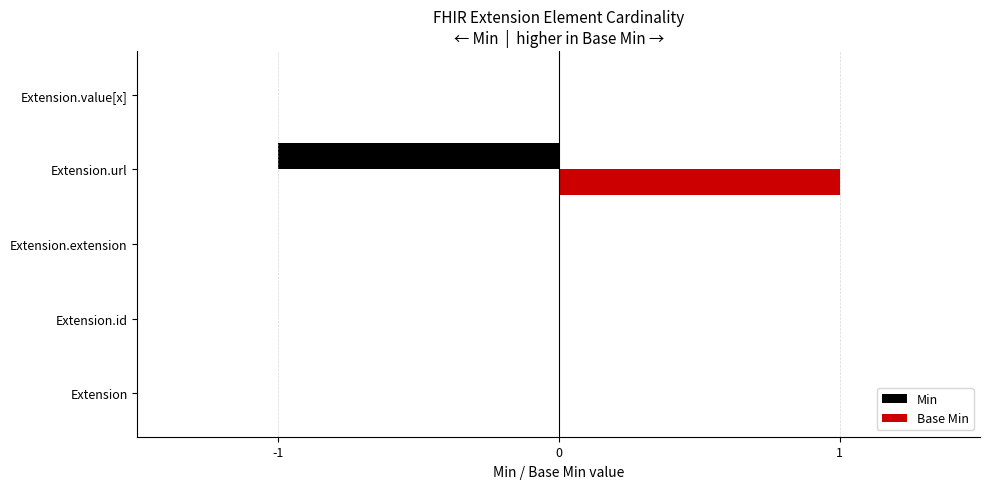

Count the Min values in the range 0 to 1.

4